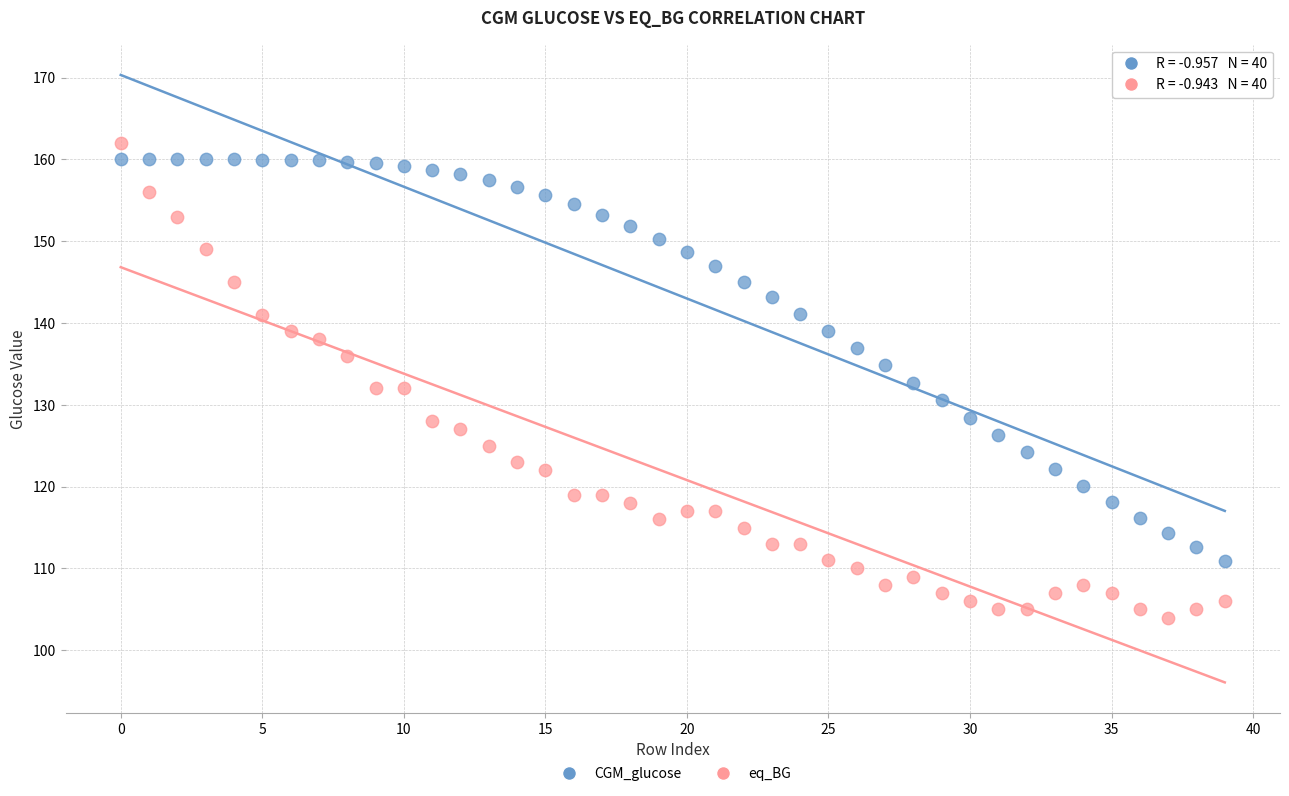

What are all the series names shown in the legend?

CGM_glucose, eq_BG